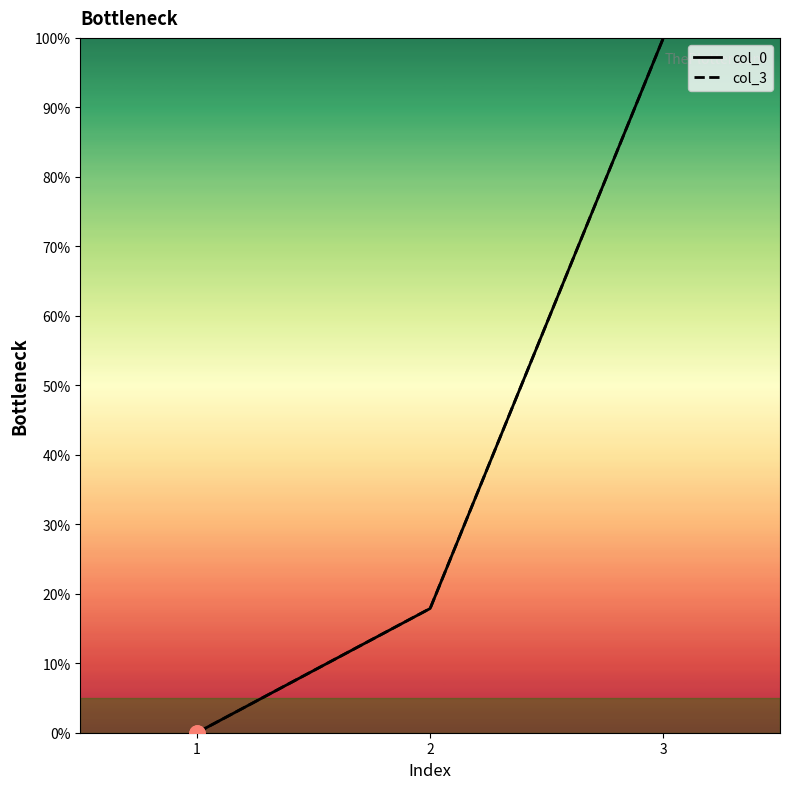

Which series has the largest total across all categories?

col_3